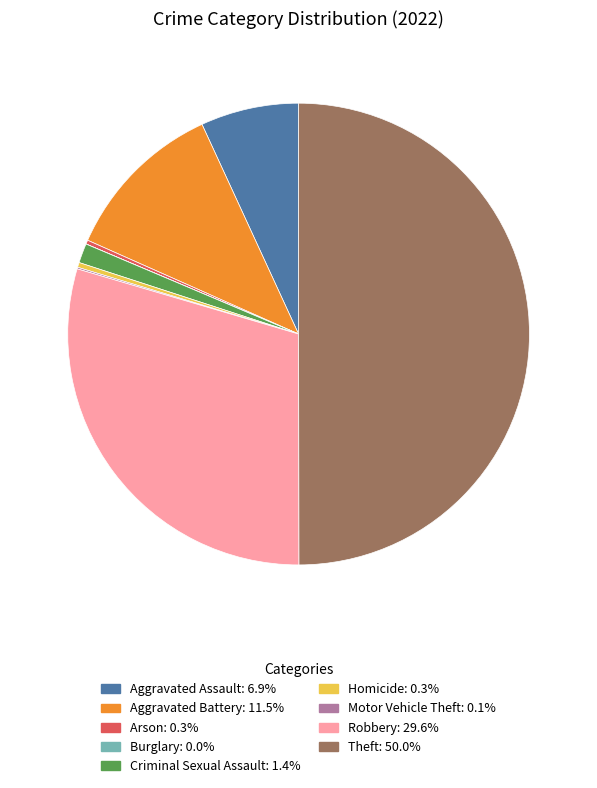

Does Aggravated Battery account for over 50% of the chart?

No